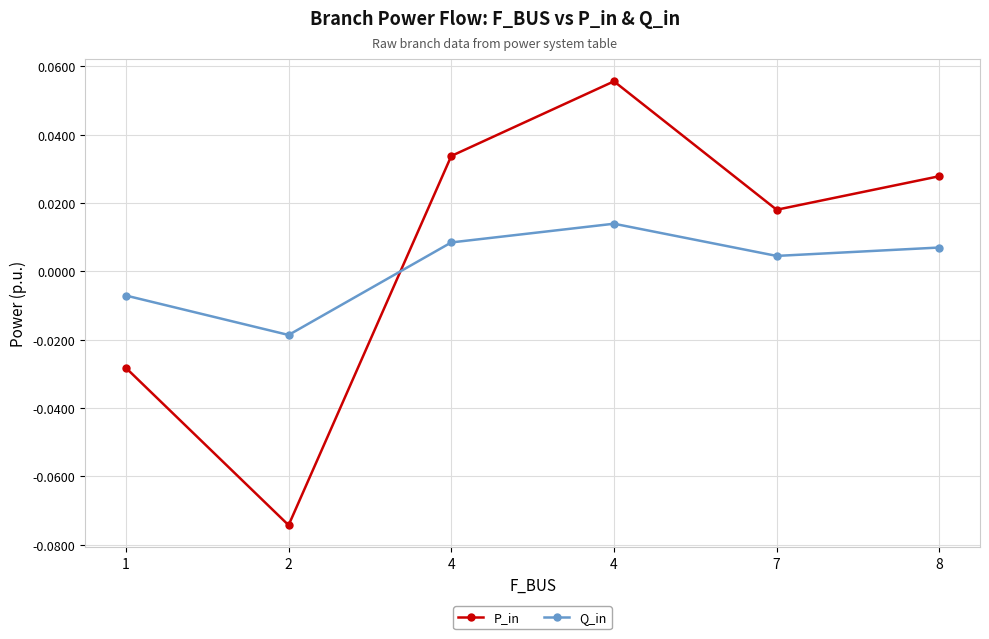

True or false: Q_in and P_in intersect in this chart.

True